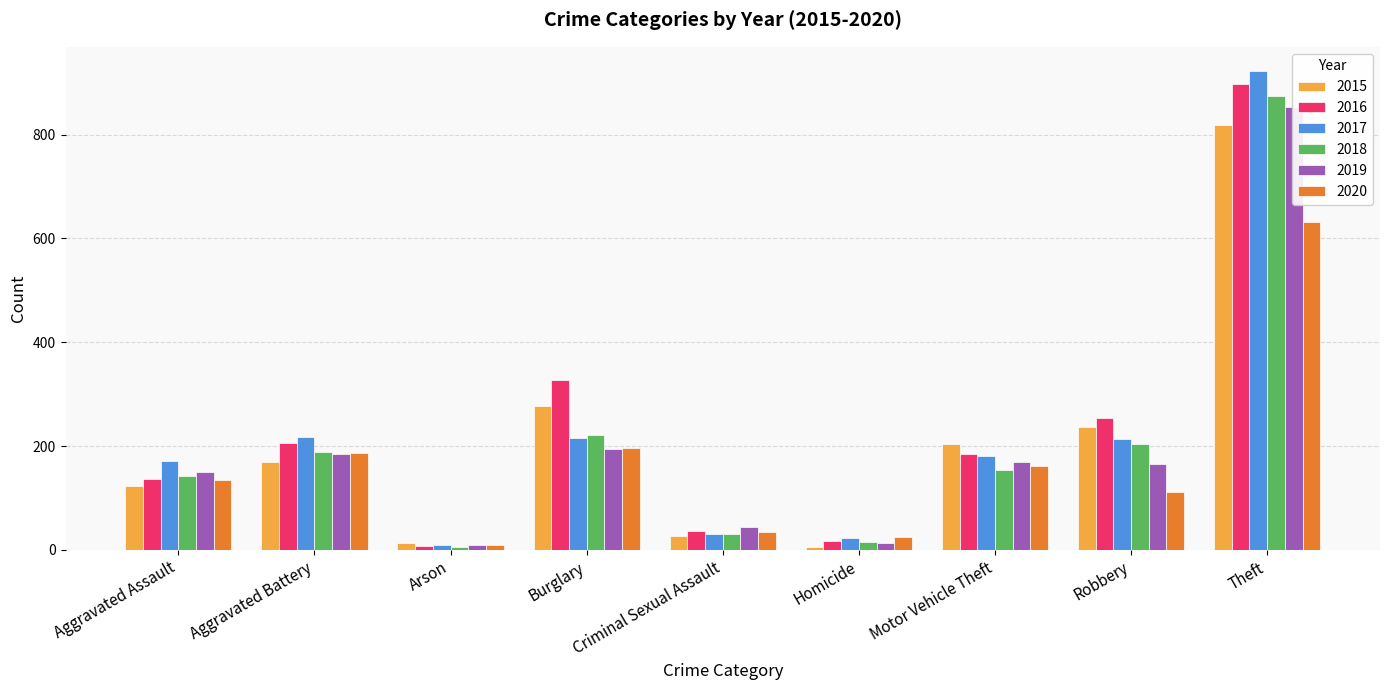

Where is 2015 nearest to the value 412?

Burglary